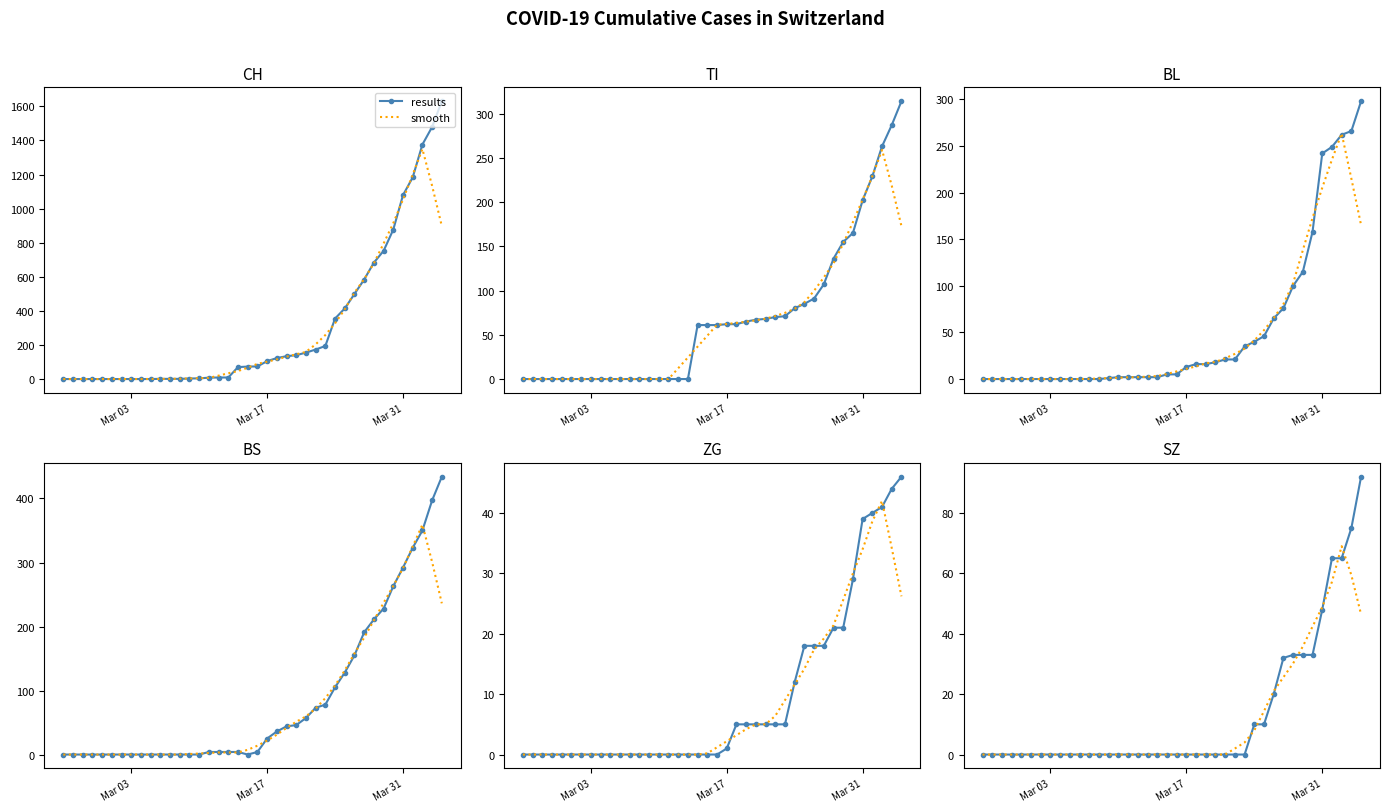

At how many categories does at least one series exceed 58?

4